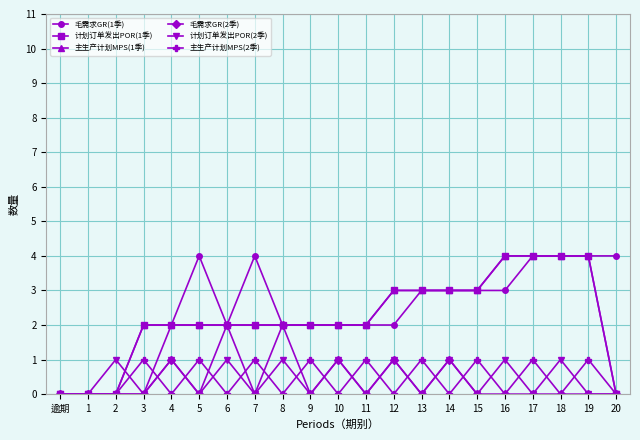

Reading left to right, extract all data points from this chart.

毛需求GR(1季): 逾期=0	1=0	2=0	3=0	4=2	5=4	6=2	7=4	8=2	9=2	10=2	11=2	12=2	13=3	14=3	15=3	16=3	17=4	18=4	19=4	20=4
计划订单发出POR(1季): 逾期=0	1=0	2=0	3=2	4=2	5=2	6=2	7=2	8=2	9=2	10=2	11=2	12=3	13=3	14=3	15=3	16=4	17=4	18=4	19=4	20=0
主生产计划MPS(1季): 逾期=0	1=0	2=0	3=2	4=2	5=2	6=2	7=2	8=2	9=2	10=2	11=2	12=3	13=3	14=3	15=3	16=4	17=4	18=4	19=4	20=0
毛需求GR(2季): 逾期=0	1=0	2=0	3=0	4=1	5=0	6=2	7=0	8=2	9=0	10=1	11=0	12=1	13=0	14=1	15=0	16=0	17=0	18=0	19=0	20=0
计划订单发出POR(2季): 逾期=0	1=0	2=1	3=0	4=1	5=0	6=1	7=0	8=1	9=0	10=1	11=0	12=1	13=0	14=1	15=0	16=1	17=0	18=1	19=0	20=0
主生产计划MPS(2季): 逾期=0	1=0	2=0	3=1	4=0	5=1	6=0	7=1	8=0	9=1	10=0	11=1	12=0	13=1	14=0	15=1	16=0	17=1	18=0	19=1	20=0